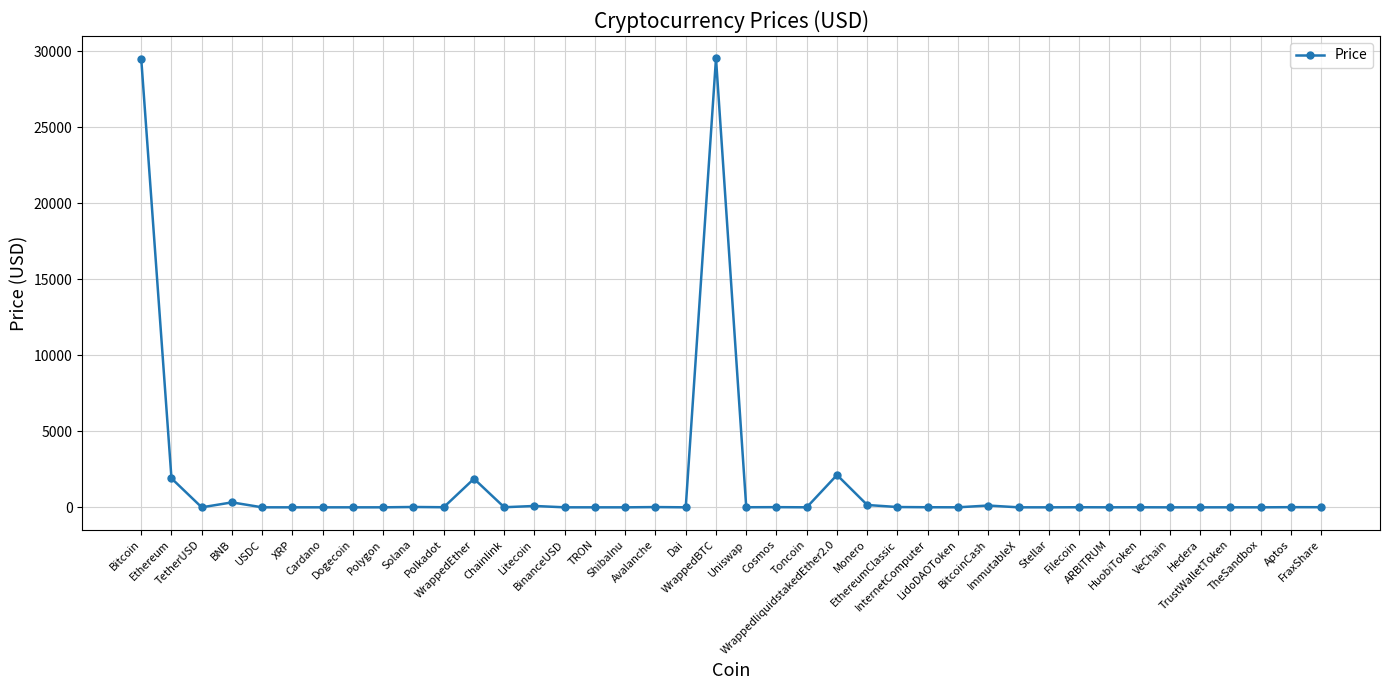

How many lines are shown in the chart?

1